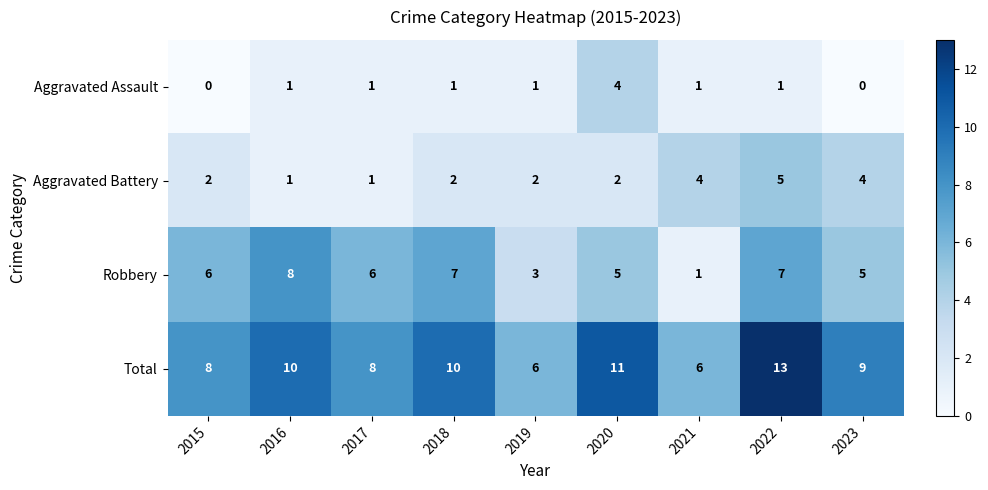

Rank the series by their average value, from highest to lowest.

Total, Robbery, Aggravated Battery, Aggravated Assault